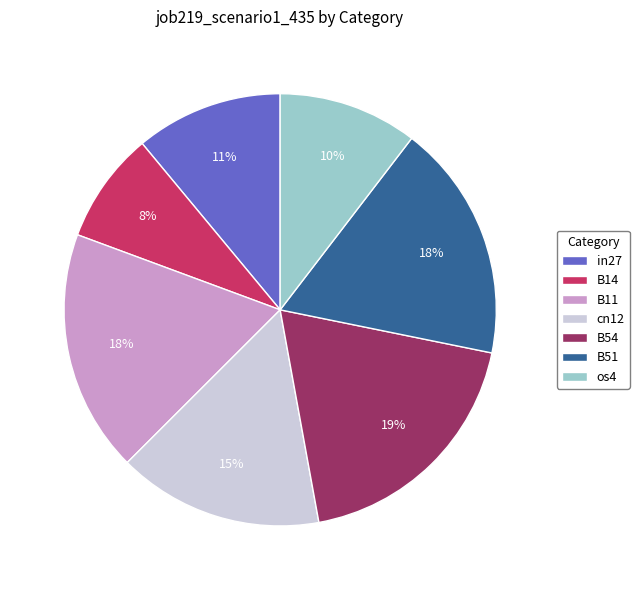

Count the number of slices in the pie.

7